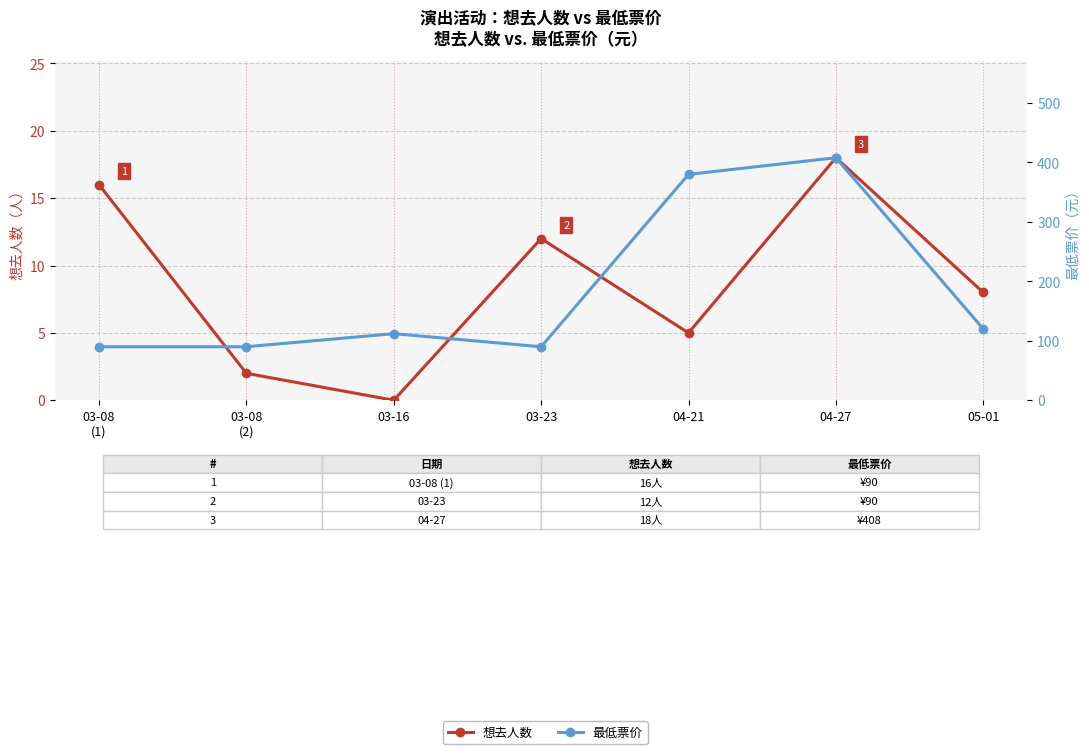

Which category has the highest value across all series?

04-27